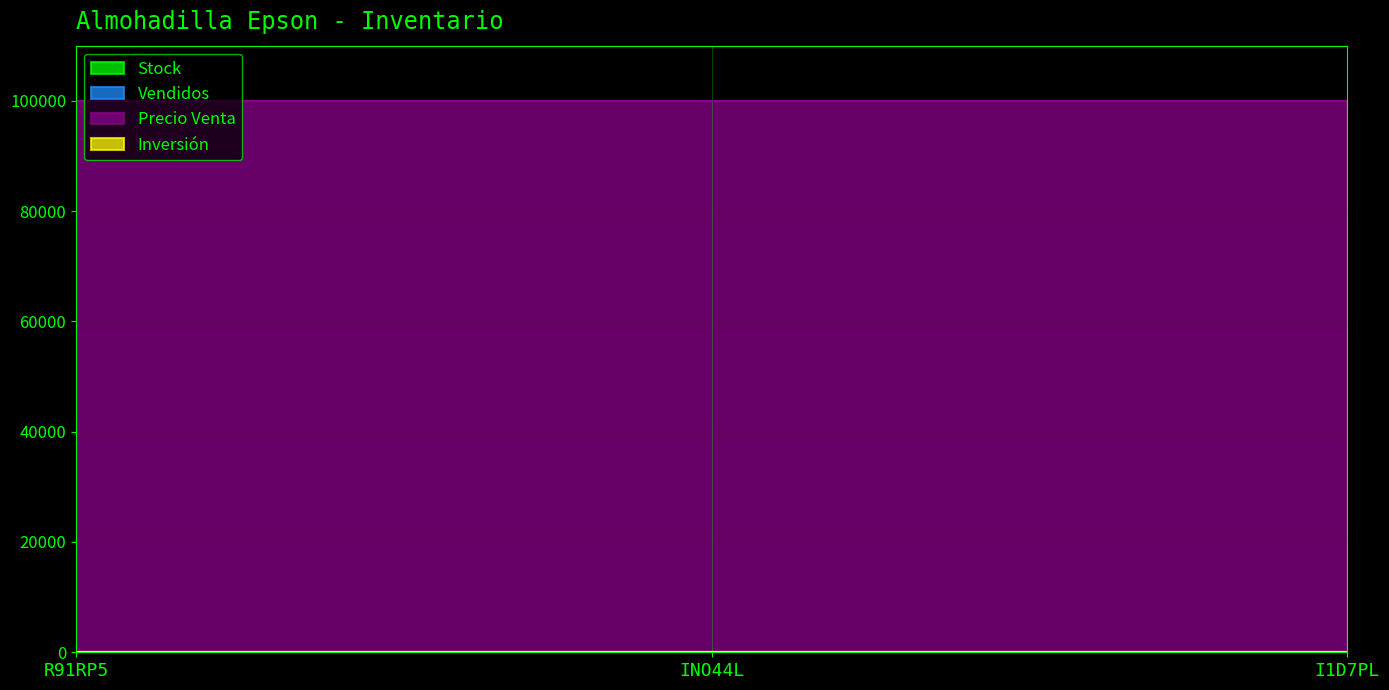

The value of Stock at I1D7PL is 10. True or false?

False